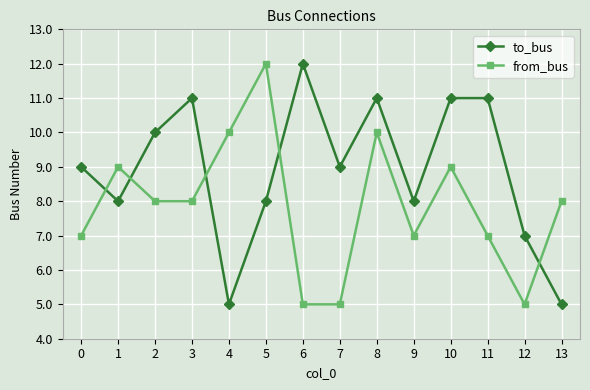

Between 8 and 11, which series saw the biggest shift?

from_bus